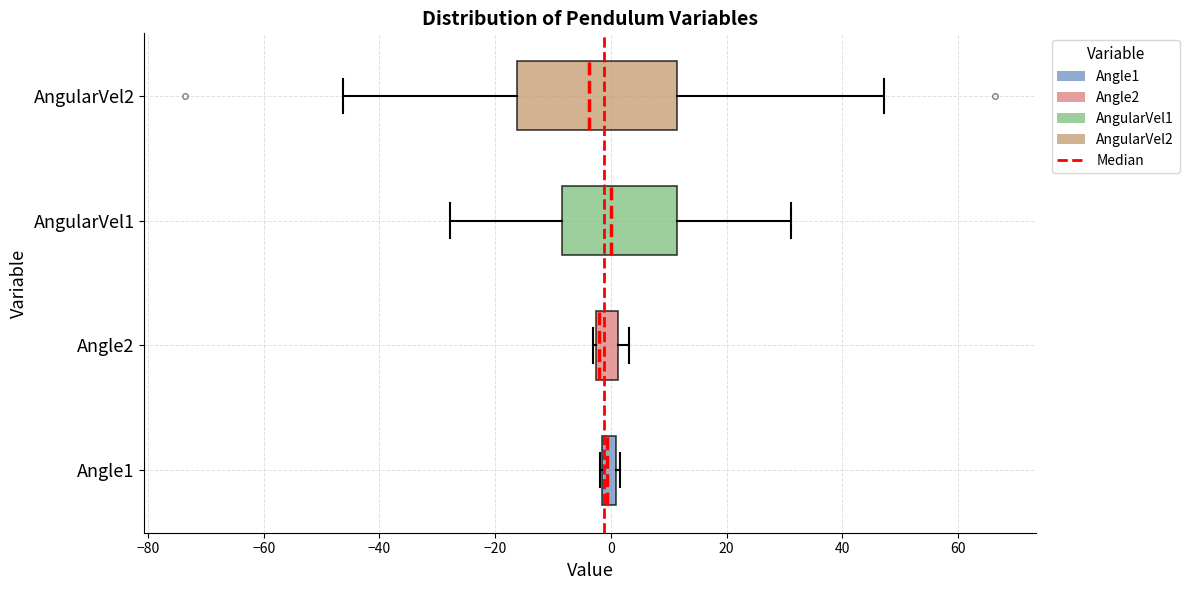

Which box is the widest, from its left edge to its right edge?

AngularVel2